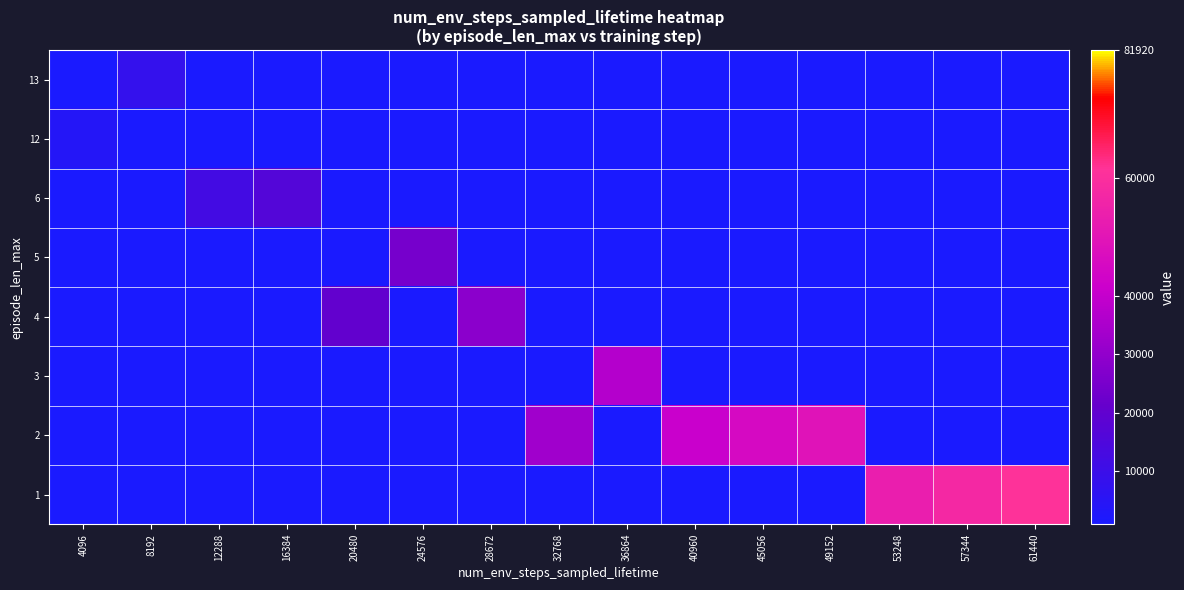

Reading left to right, extract all data points from this chart.

13: 4096=1000	8192=8192	12288=1000	16384=1000	20480=1000	24576=1000	28672=1000	32768=1000	36864=1000	40960=1000	45056=1000	49152=1000	53248=1000	57344=1000	61440=1000
12: 4096=4096	8192=1000	12288=1000	16384=1000	20480=1000	24576=1000	28672=1000	32768=1000	36864=1000	40960=1000	45056=1000	49152=1000	53248=1000	57344=1000	61440=1000
6: 4096=1000	8192=1000	12288=12288	16384=16384	20480=1000	24576=1000	28672=1000	32768=1000	36864=1000	40960=1000	45056=1000	49152=1000	53248=1000	57344=1000	61440=1000
5: 4096=1000	8192=1000	12288=1000	16384=1000	20480=1000	24576=24576	28672=1000	32768=1000	36864=1000	40960=1000	45056=1000	49152=1000	53248=1000	57344=1000	61440=1000
4: 4096=1000	8192=1000	12288=1000	16384=1000	20480=20480	24576=1000	28672=28672	32768=1000	36864=1000	40960=1000	45056=1000	49152=1000	53248=1000	57344=1000	61440=1000
3: 4096=1000	8192=1000	12288=1000	16384=1000	20480=1000	24576=1000	28672=1000	32768=1000	36864=36864	40960=1000	45056=1000	49152=1000	53248=1000	57344=1000	61440=1000
2: 4096=1000	8192=1000	12288=1000	16384=1000	20480=1000	24576=1000	28672=1000	32768=32768	36864=1000	40960=40960	45056=45056	49152=49152	53248=1000	57344=1000	61440=1000
1: 4096=1000	8192=1000	12288=1000	16384=1000	20480=1000	24576=1000	28672=1000	32768=1000	36864=1000	40960=1000	45056=1000	49152=1000	53248=53248	57344=57344	61440=61440